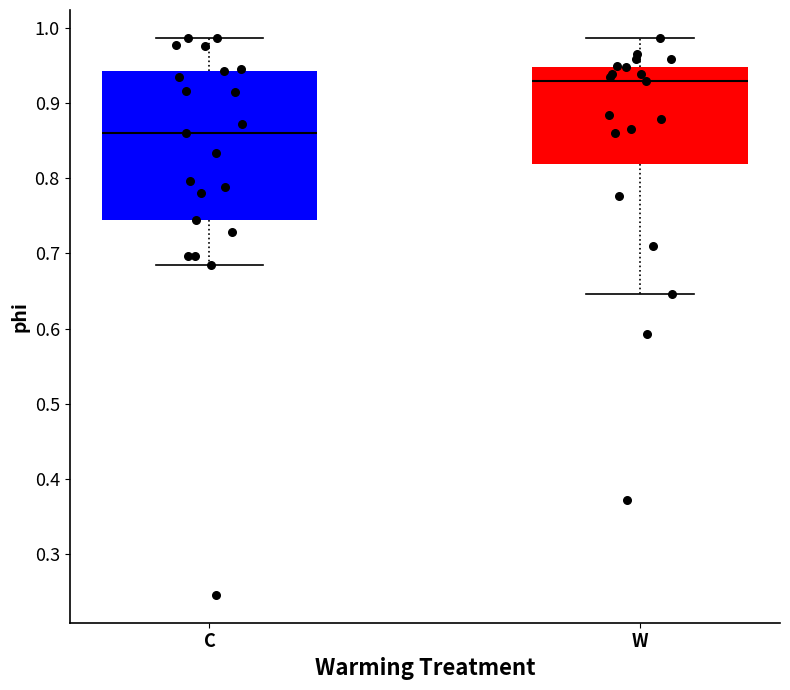

Reading left to right, transcribe this box plot: for each box, give where its median line is, the range the box spans, and where its two whiskers end, as read against the y-axis. The values are not printed on the chart, so give them approximately, as read against the axis.

C: median 0.86, box 0.74 to 0.94, whiskers 0.68 to 0.99
W: median 0.93, box 0.82 to 0.95, whiskers 0.65 to 0.99